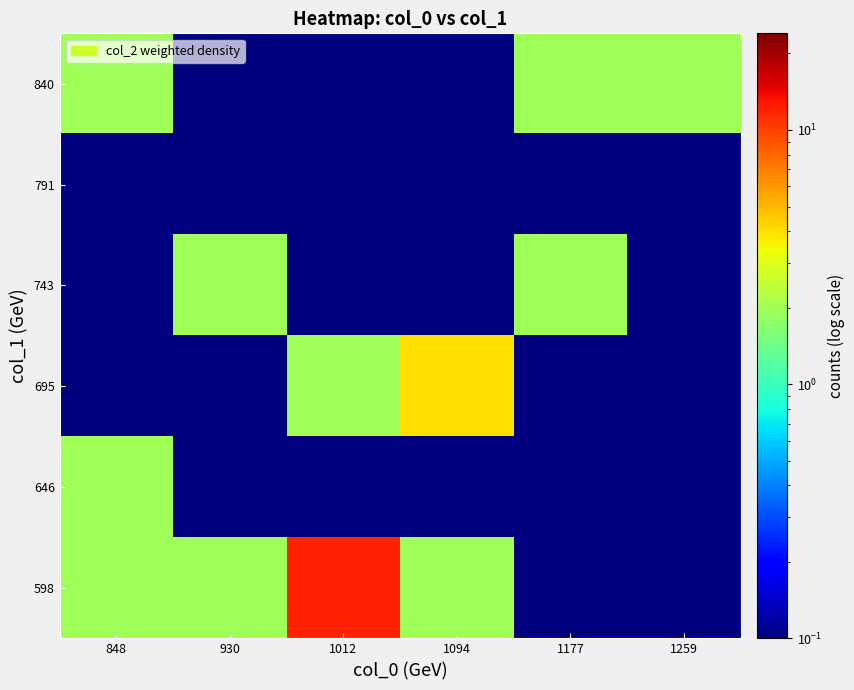

What is the spread (max minus min) of values at 930?

1.9